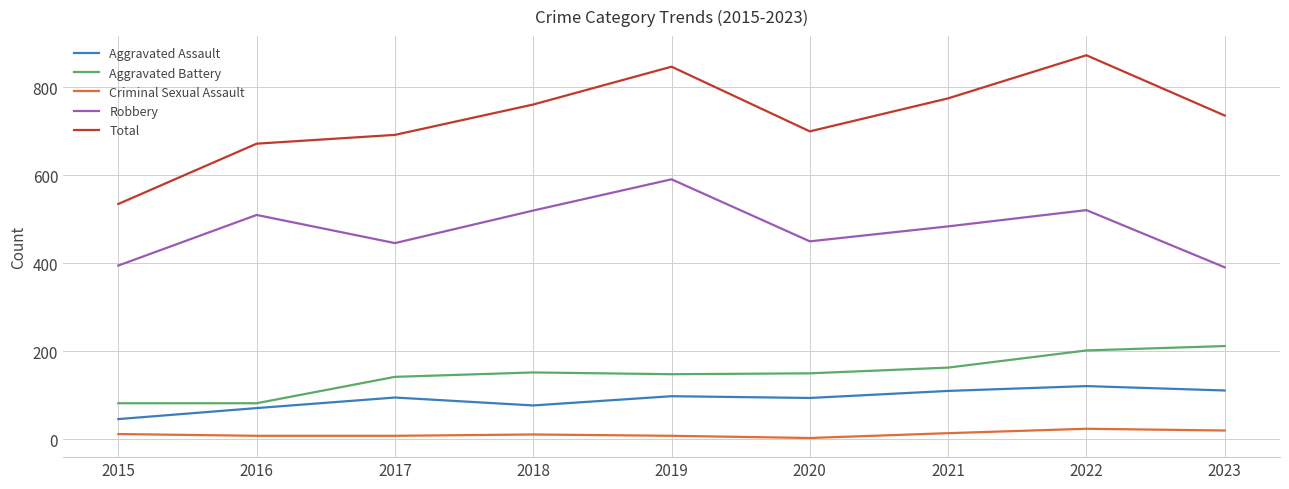

Count the number of data series in this chart.

5